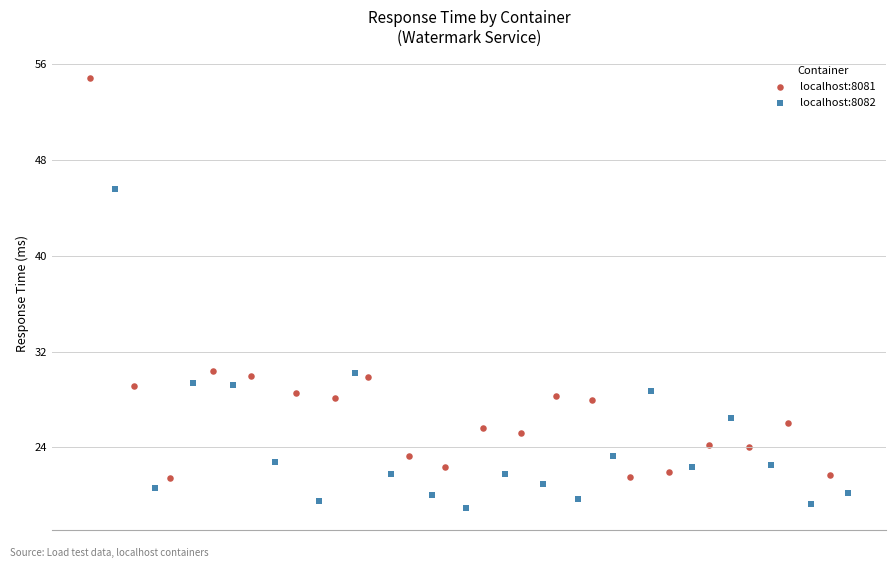

Which series has the largest Y range (max minus min)?

localhost:8081